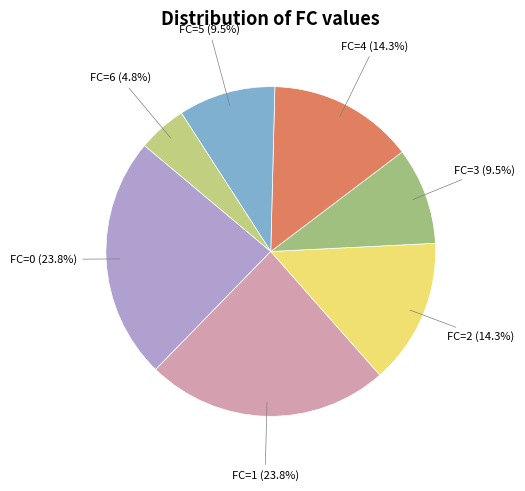

How many segments does this pie chart have?

7